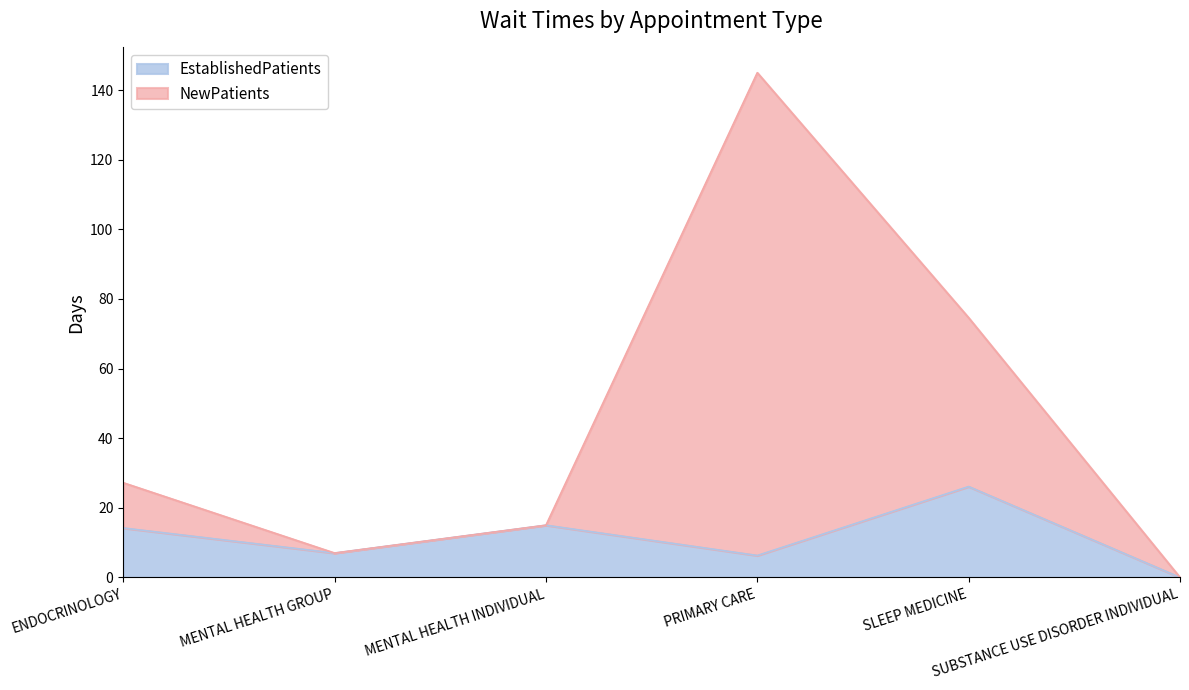

How many data points in NewPatients are less than 27?

3